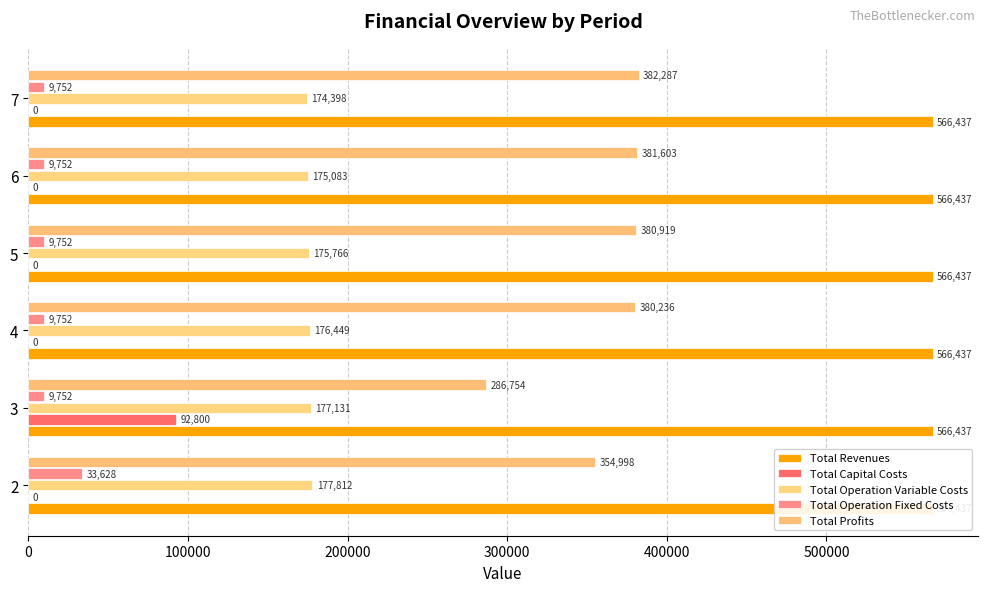

How many values in the Total Capital Costs series exceed 0?

1